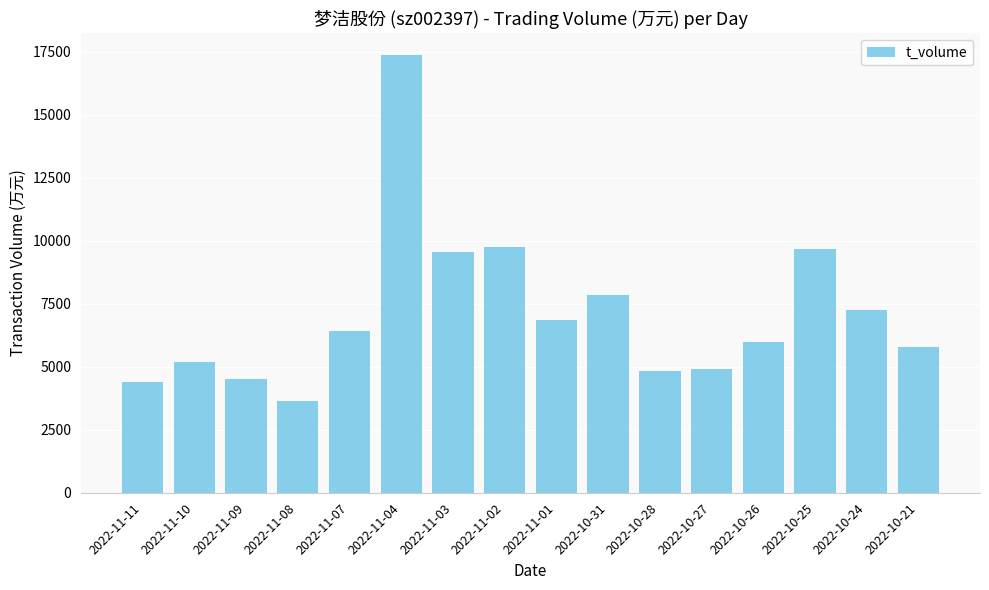

True or false: the data shows 17361 at 2022-11-04.

True